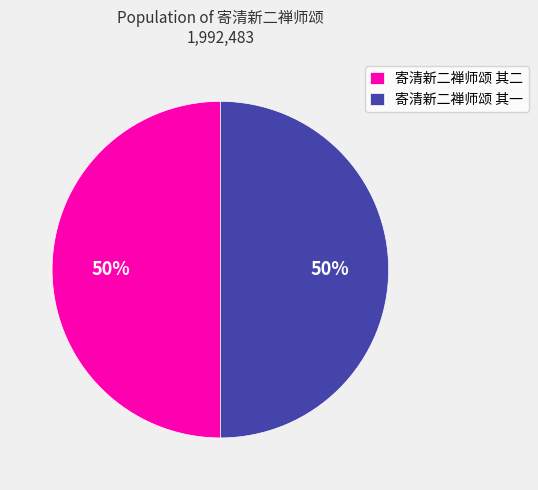

Combined, do 寄清新二禅师颂 其二 and 寄清新二禅师颂 其一 account for over 50%?

Yes